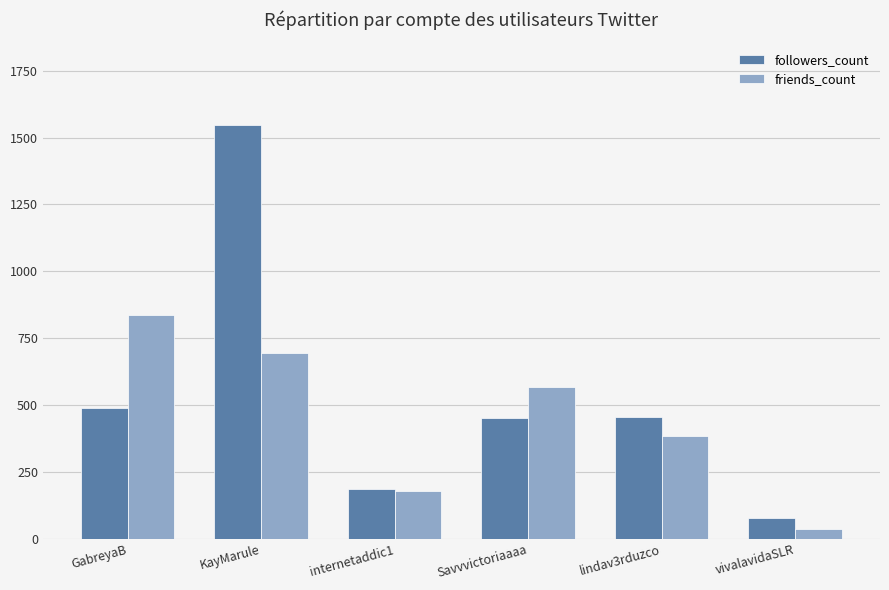

Between KayMarule and internetaddic1, which series saw the biggest shift?

followers_count